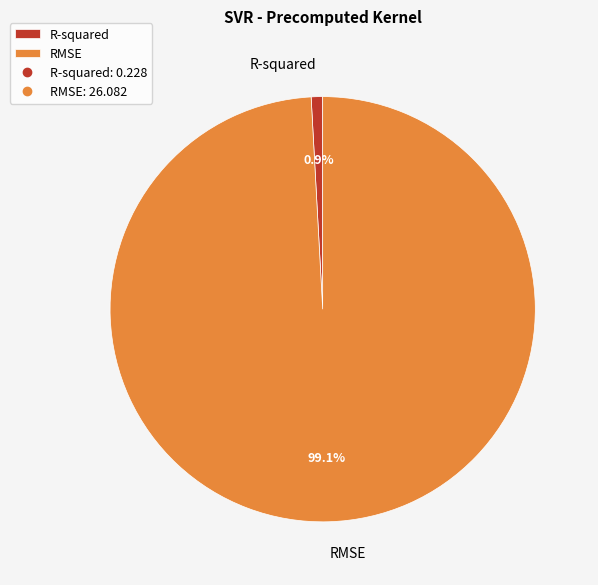

Rank the categories by value from highest to lowest.

RMSE, R-squared